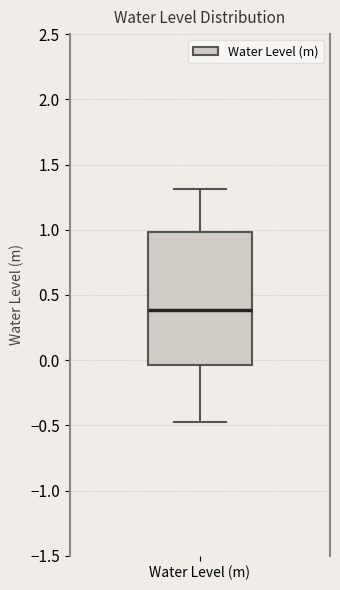

Where is the lower edge of the box for Water Level (m) on the y-axis? The values are not printed on the chart, so give them approximately, as read against the axis.

-0.05